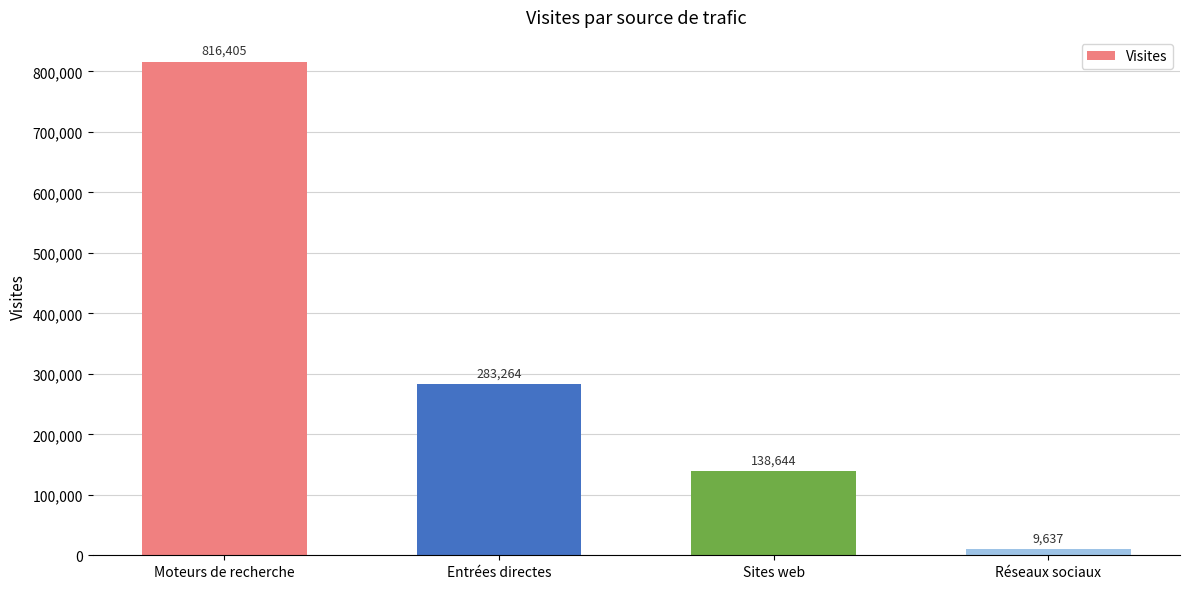

What position from the left is Réseaux sociaux?

4